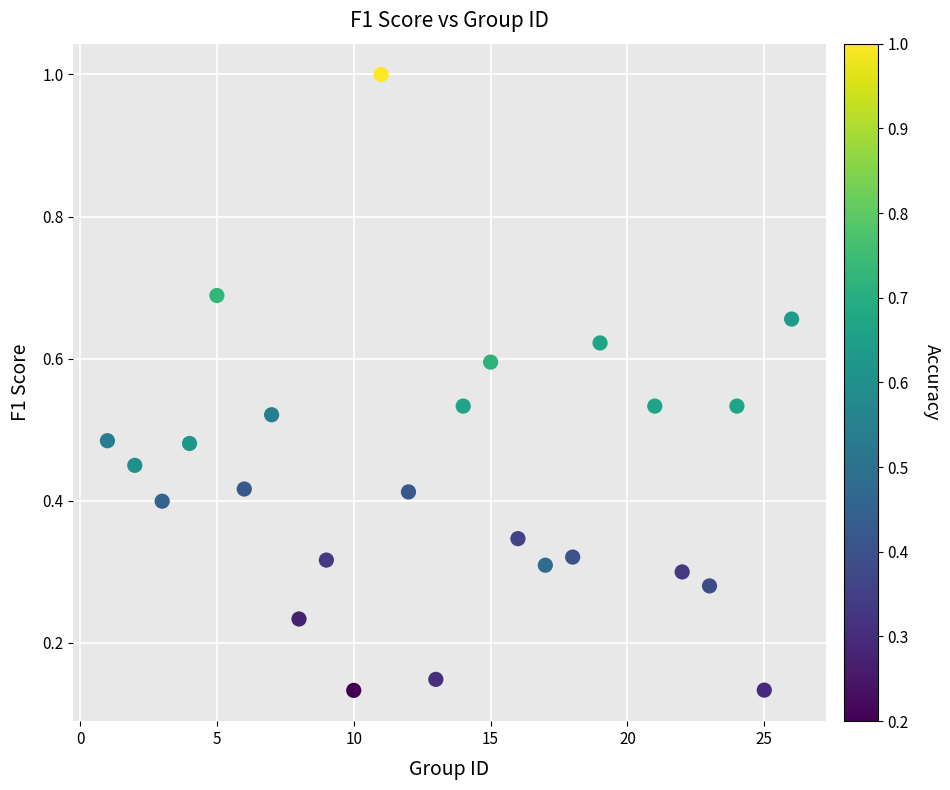

What is the range of X values (max minus min)?

25.0